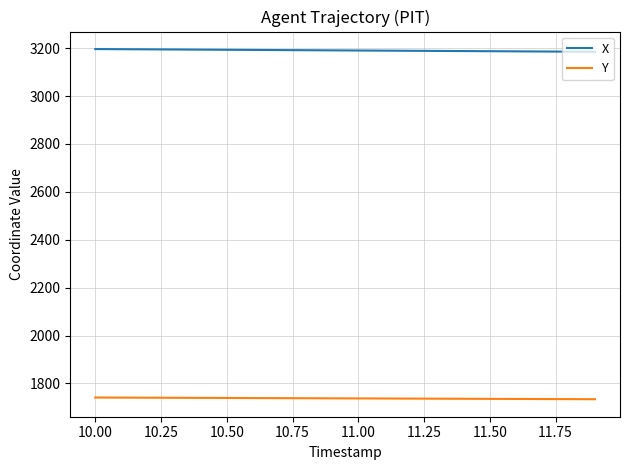

True or false: Y and X cross at least once.

False